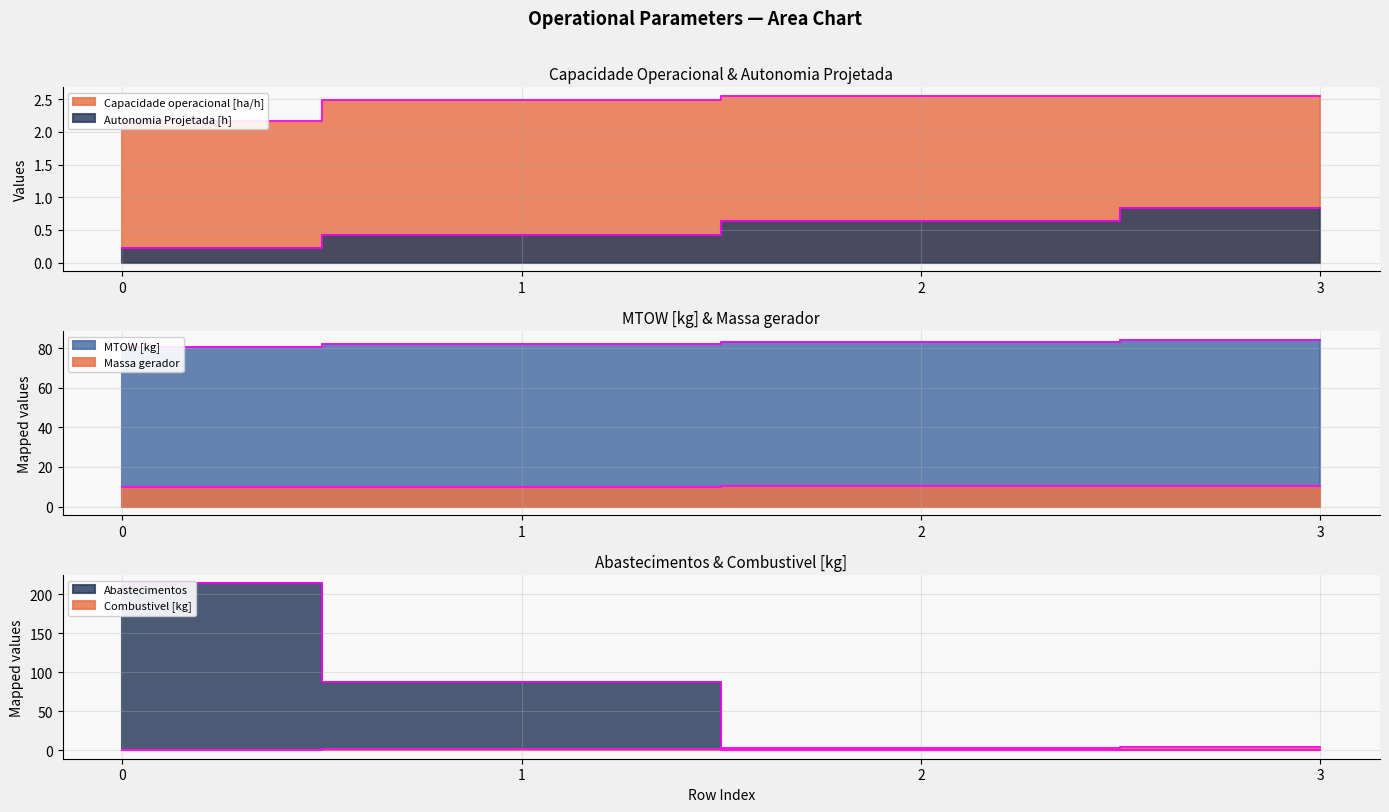

What is the maximum value for Autonomia Projetada [h]?

0.8